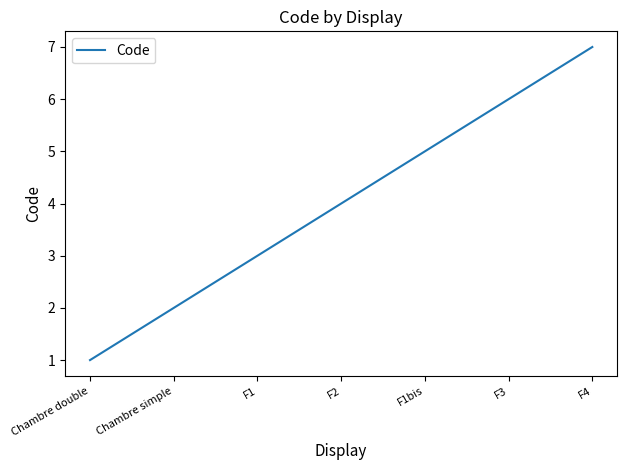

What is the change in value from F1bis to F3?

+1